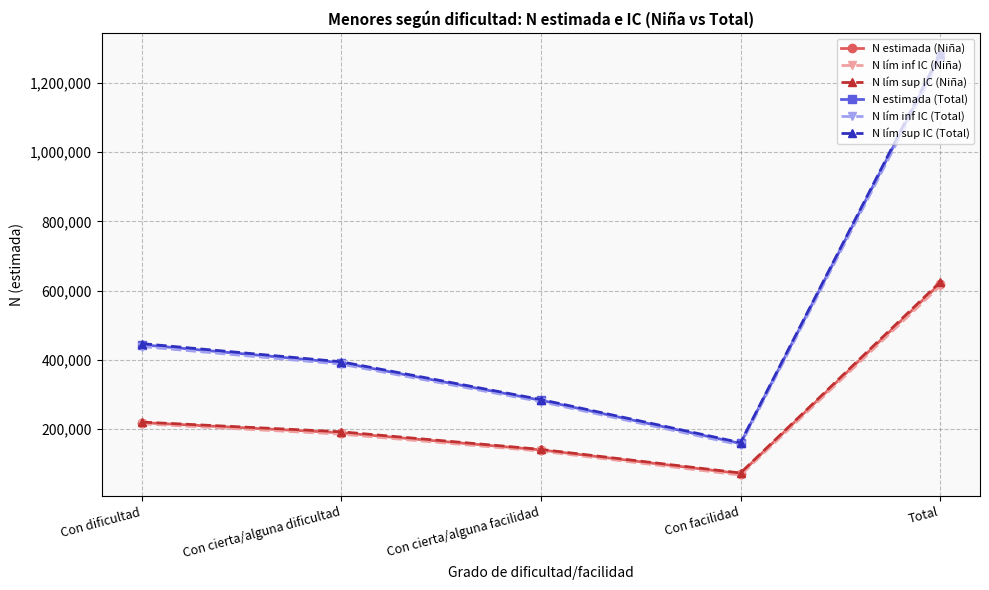

Count the number of data series in this chart.

6